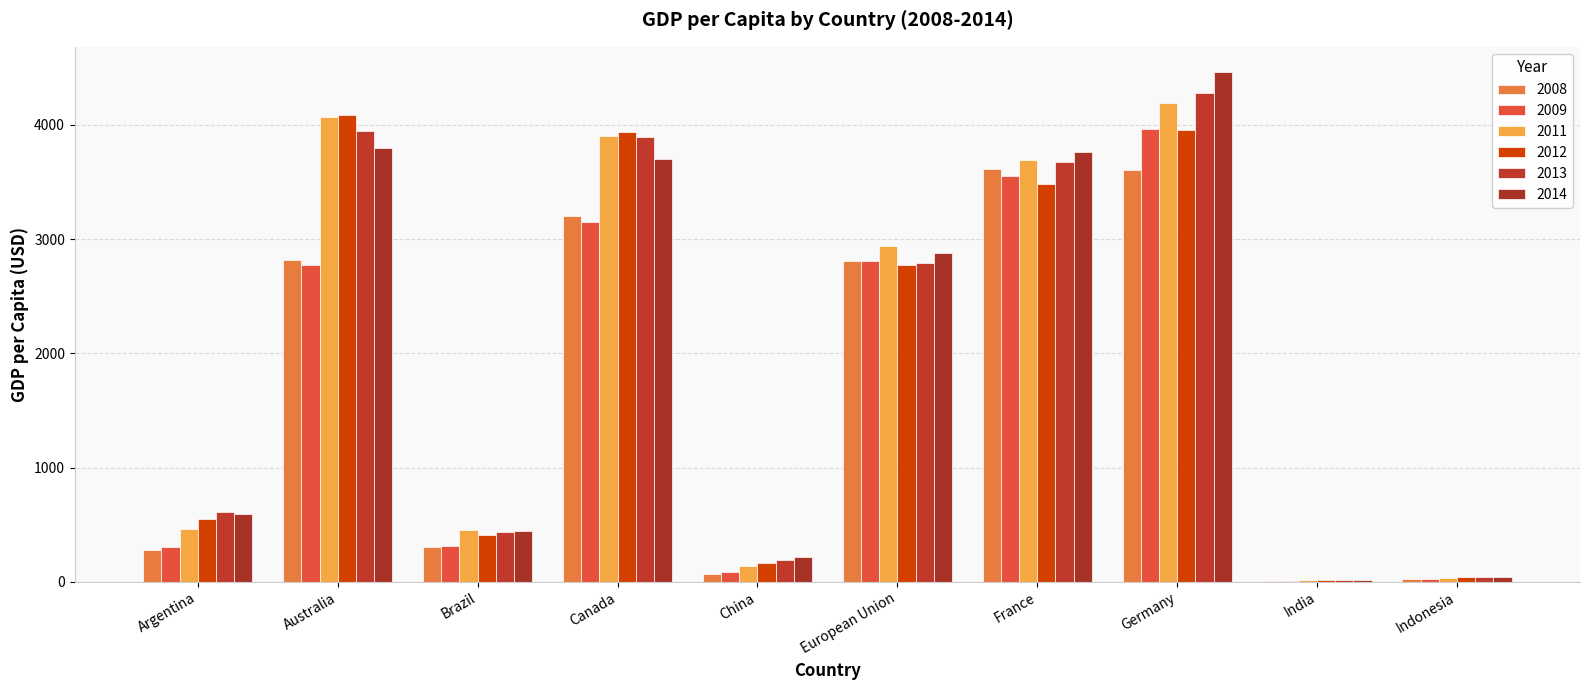

Is it true that 2008 equals 1878.3 at Canada?

False